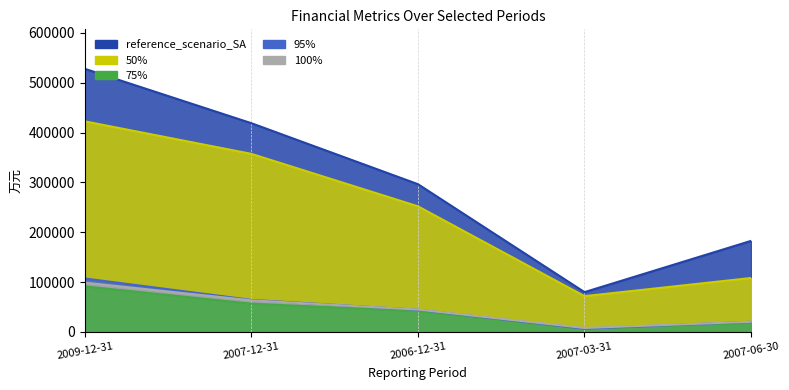

True or false: 营业总成本 and 营业利润 cross at least once.

False